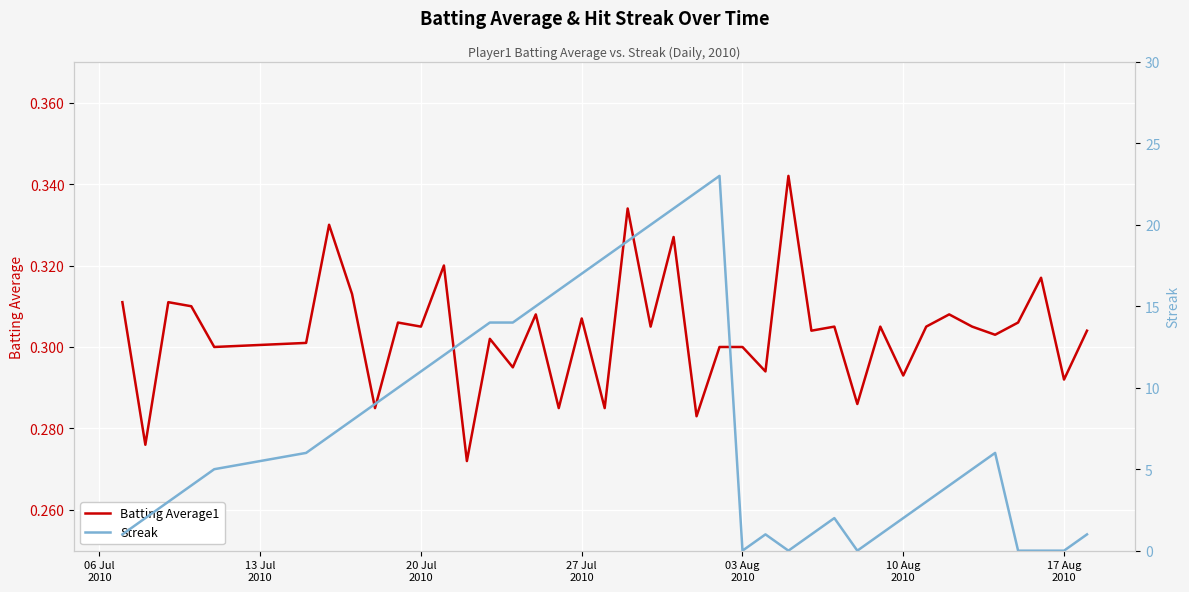

Between 27 Jul
2010 and 38, which series saw the biggest shift?

Streak